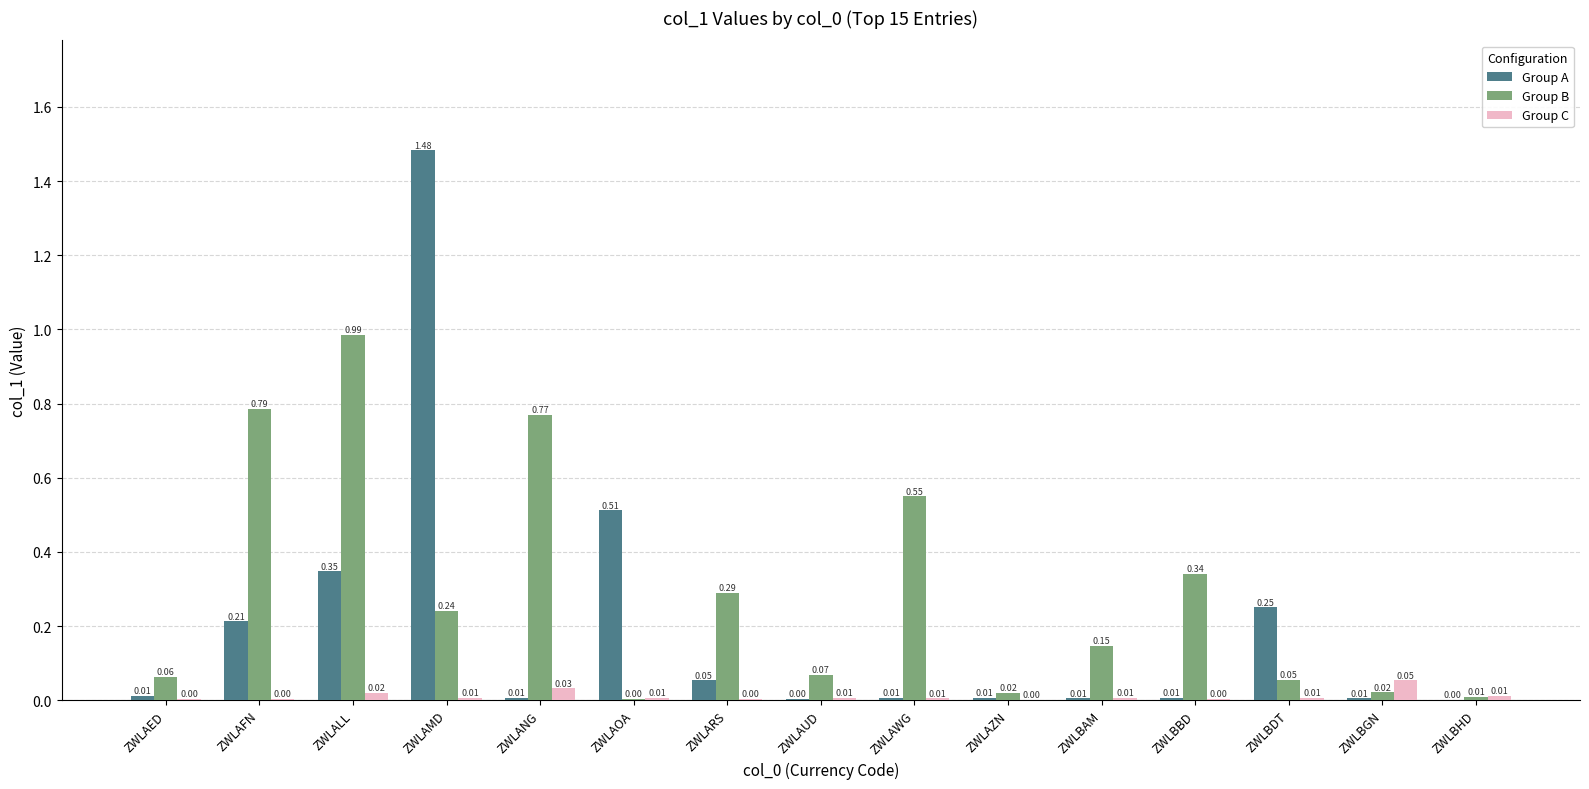

At which category does the chart reach its peak across all series?

ZWLAMD